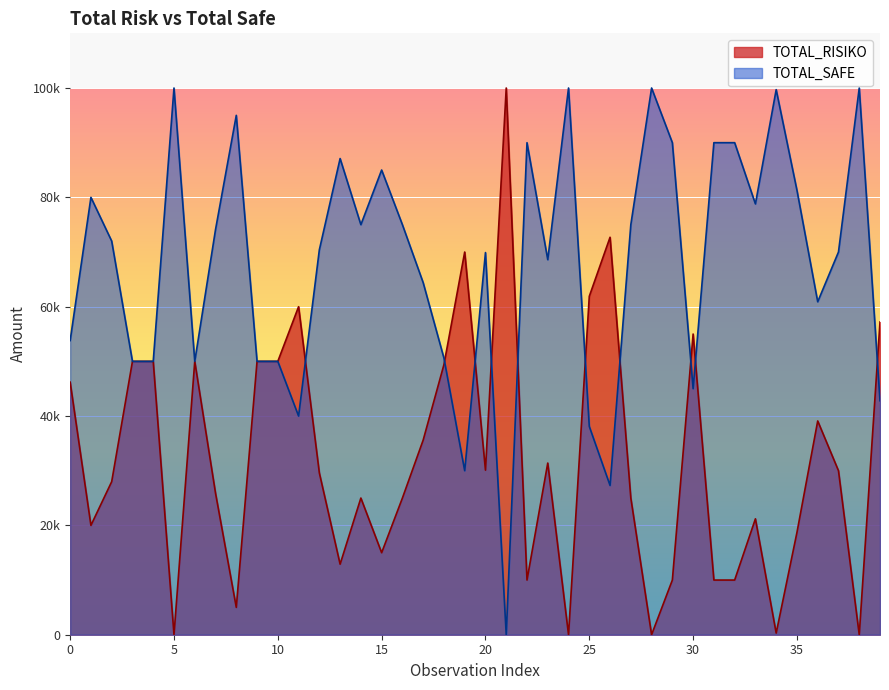

What are all the series names shown in the legend?

TOTAL_RISIKO, TOTAL_SAFE